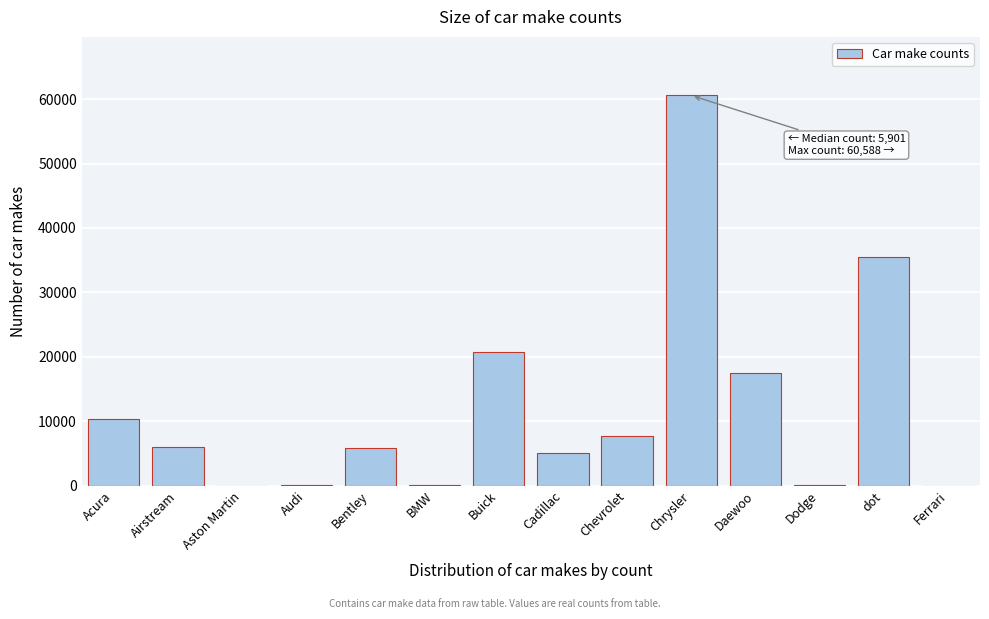

Between Buick and Ferrari, which is larger?

Buick